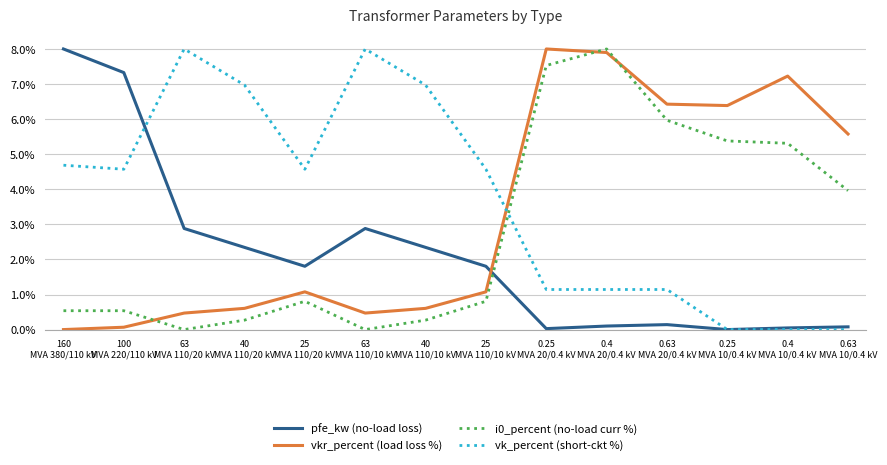

How many lines are shown in the chart?

4